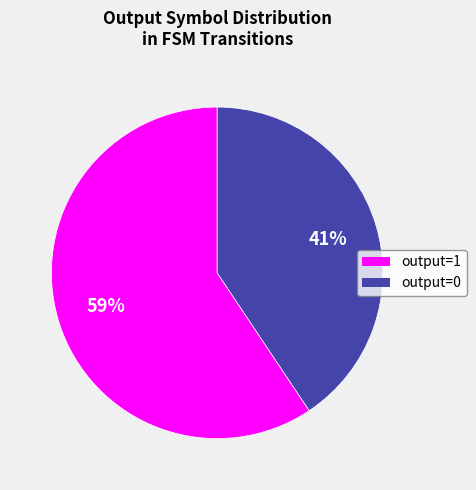

The output=1 slice represents 88% of the pie. True or false?

False